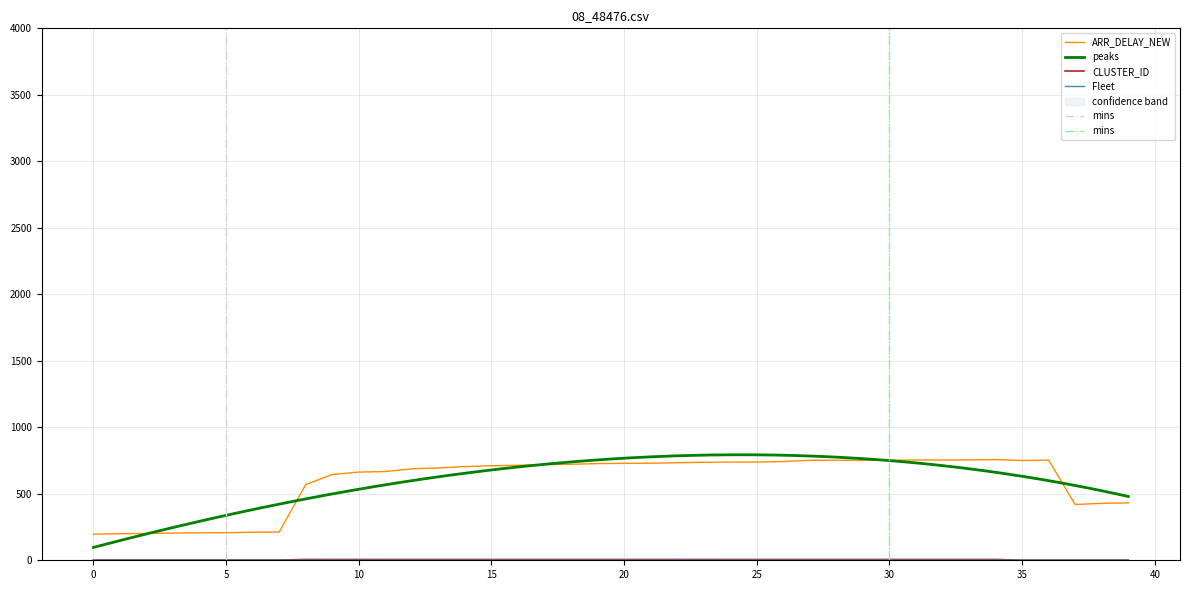

Which series has the widest spread of values?

ARR_DELAY_NEW